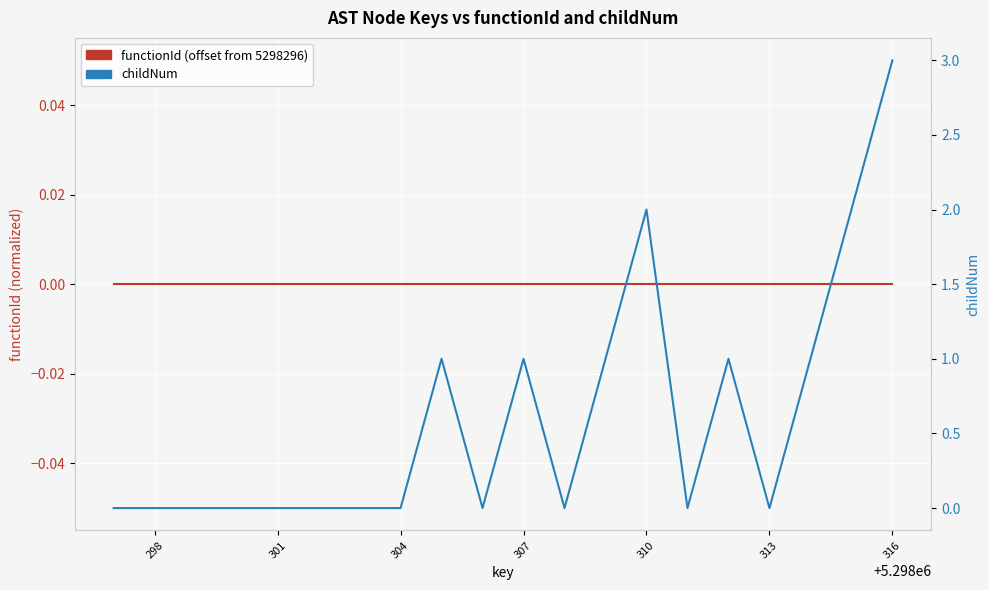

True or false: childNum has a value of 0 at 313.

True